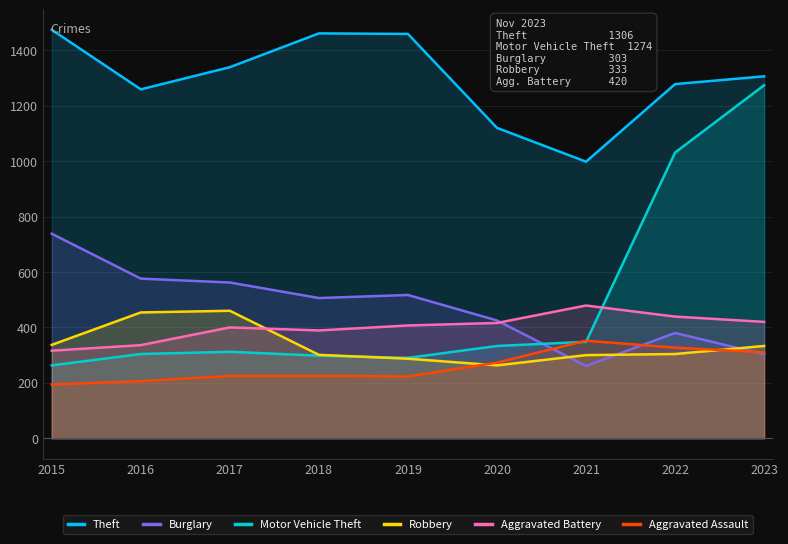

What is the value of the Theft point at the 7th from the left?

998